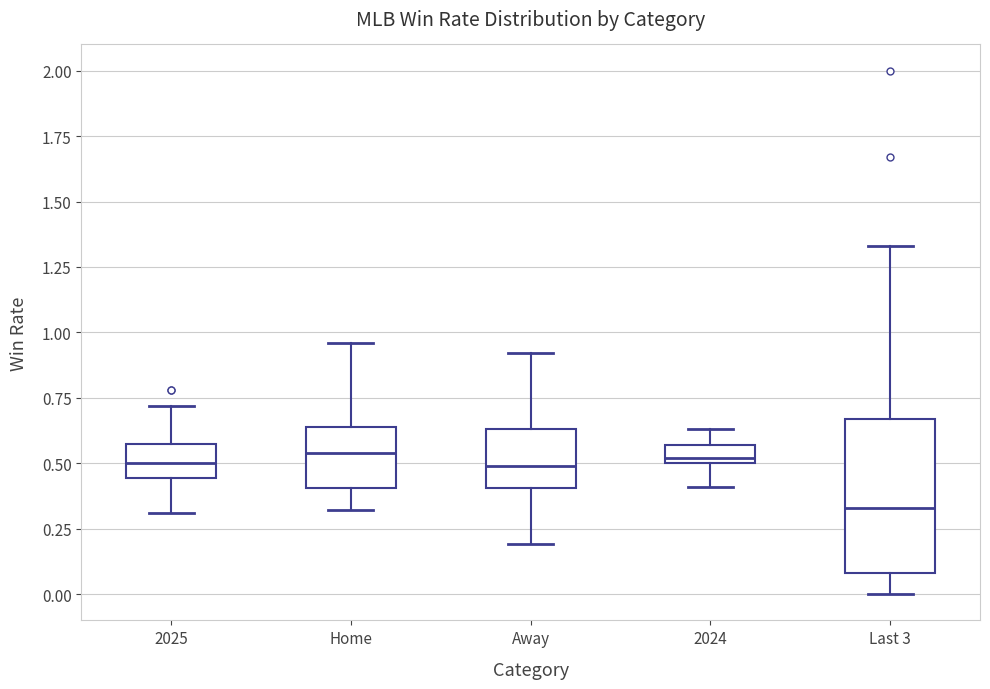

Which box has the lowest median line?

Last 3